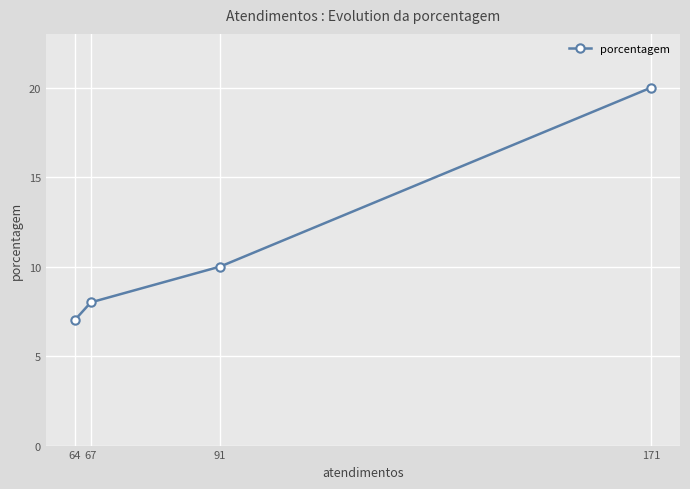

What is the approximate value at 91, to the nearest 5?

10